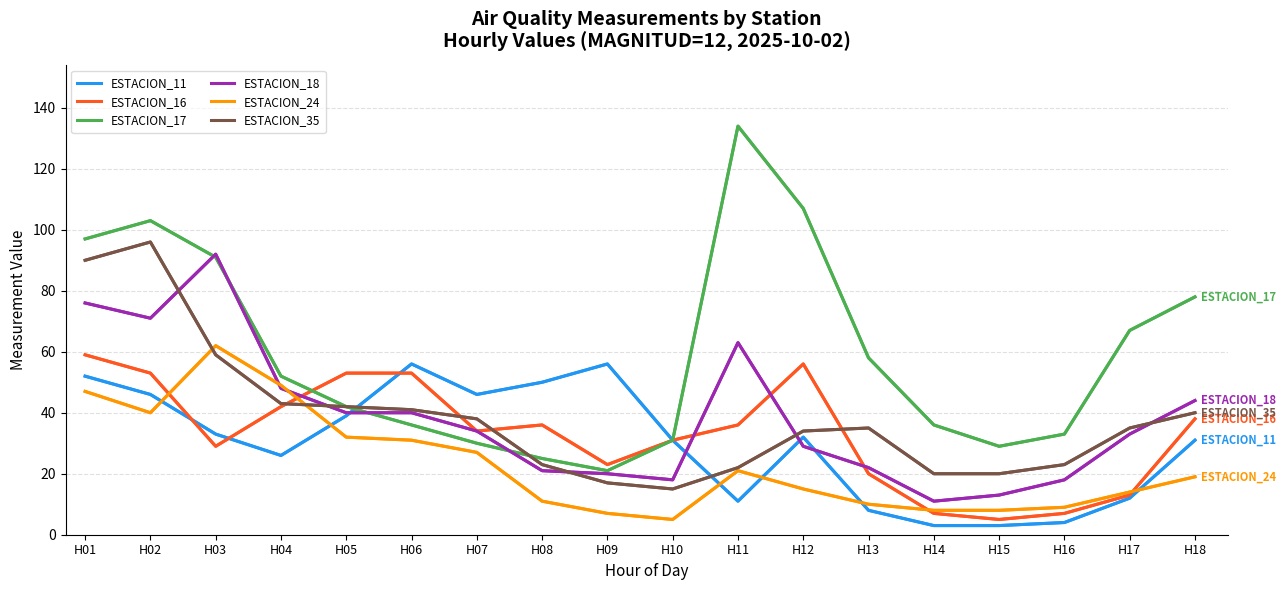

Where do ESTACION_24 and ESTACION_11 first cross each other?

H02 and H03